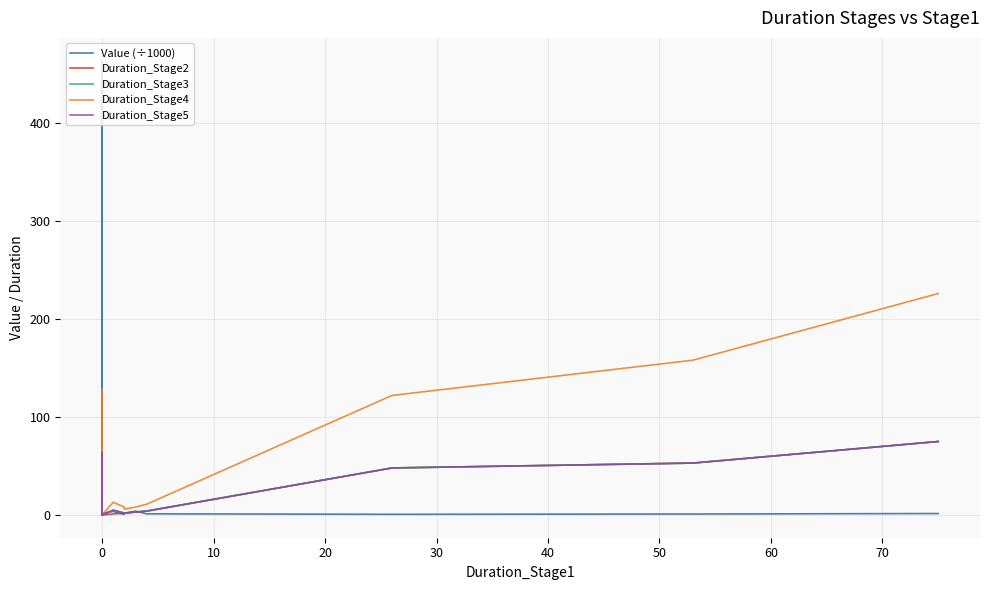

Reading left to right, extract all data points from this chart.

Value (÷1000): 0.2	1.0	463.7	0.1	30.0	17.5	3.0	4.3	2.4	0.9	4.8	1.6	3.6	0.5	1.6	4.0	1.2	0.7	1.0	1.5
Duration_Stage2: 0.0	0.0	2.0	0.0	64.0	0.0	0.0	0.0	0.0	0.0	0.0	0.0	1.0	2.0	2.0	3.0	4.0	48.0	53.0	75.0
Duration_Stage3: 0.0	2.0	3.0	0.0	64.0	0.0	0.0	0.0	0.0	4.0	0.0	0.0	5.0	2.0	2.0	3.0	4.0	48.0	53.0	75.0
Duration_Stage4: 0.0	2.0	8.0	0.0	128.0	5.0	22.0	0.0	3.0	4.0	0.0	0.0	13.0	8.0	6.0	8.0	11.0	122.0	158.0	226.0
Duration_Stage5: 0.0	2.0	3.0	0.0	64.0	0.0	0.0	0.0	0.0	4.0	0.0	0.0	5.0	2.0	2.0	3.0	4.0	48.0	53.0	75.0